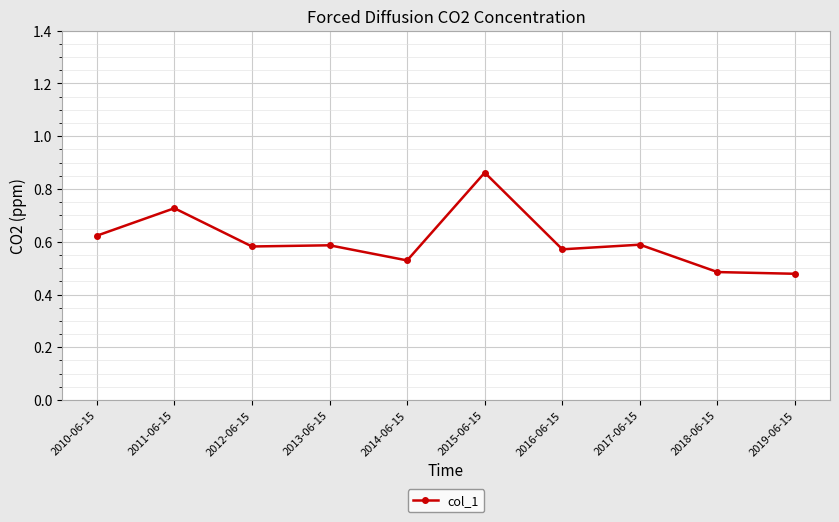

Which has a higher value, 2014-06-15 or 2018-06-15?

2014-06-15